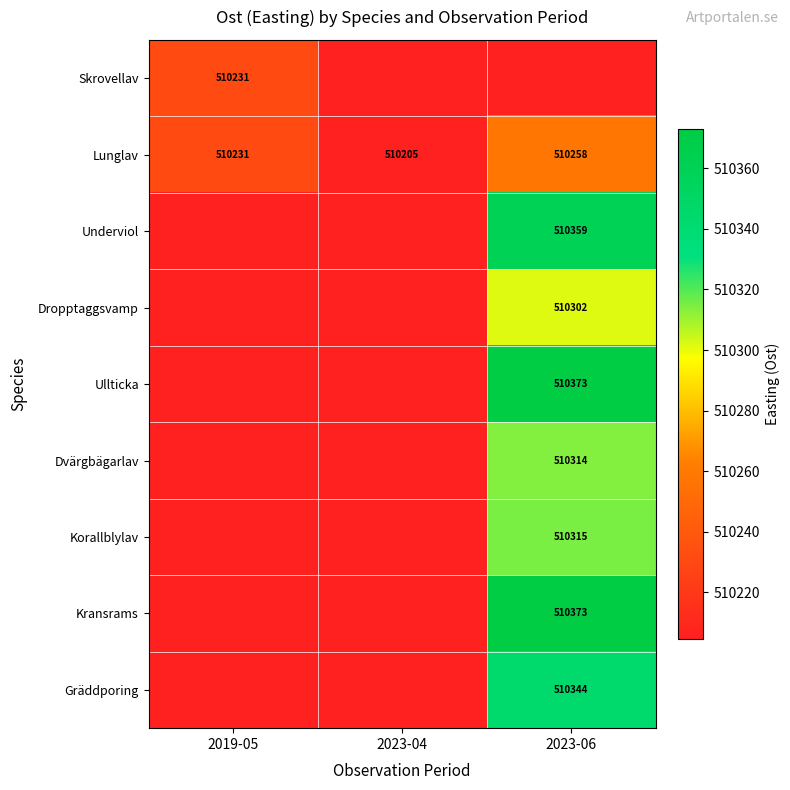

The Gräddporing series shows 510204.5 at 2019-05. True or false?

True